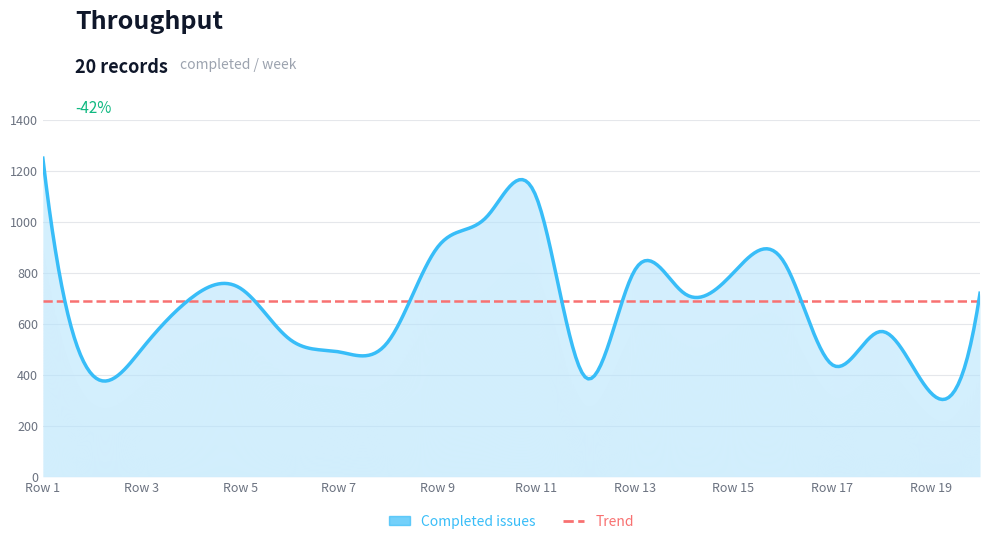

Rank the categories by value from lowest to highest.

19, 12, 2, 17, 7, 3, 8, 6, 18, 4, 14, 20, 5, 15, 13, 16, 9, 10, 11, 1